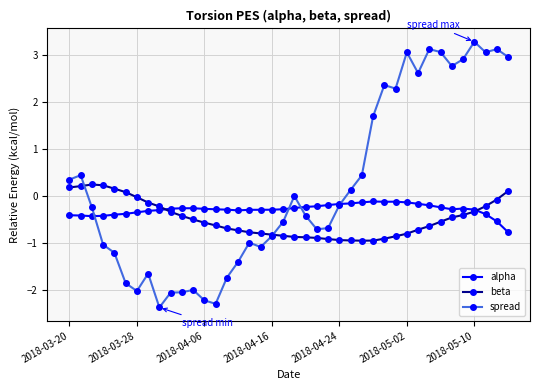

What is the value of the beta point at the 18th from the left?

-0.8